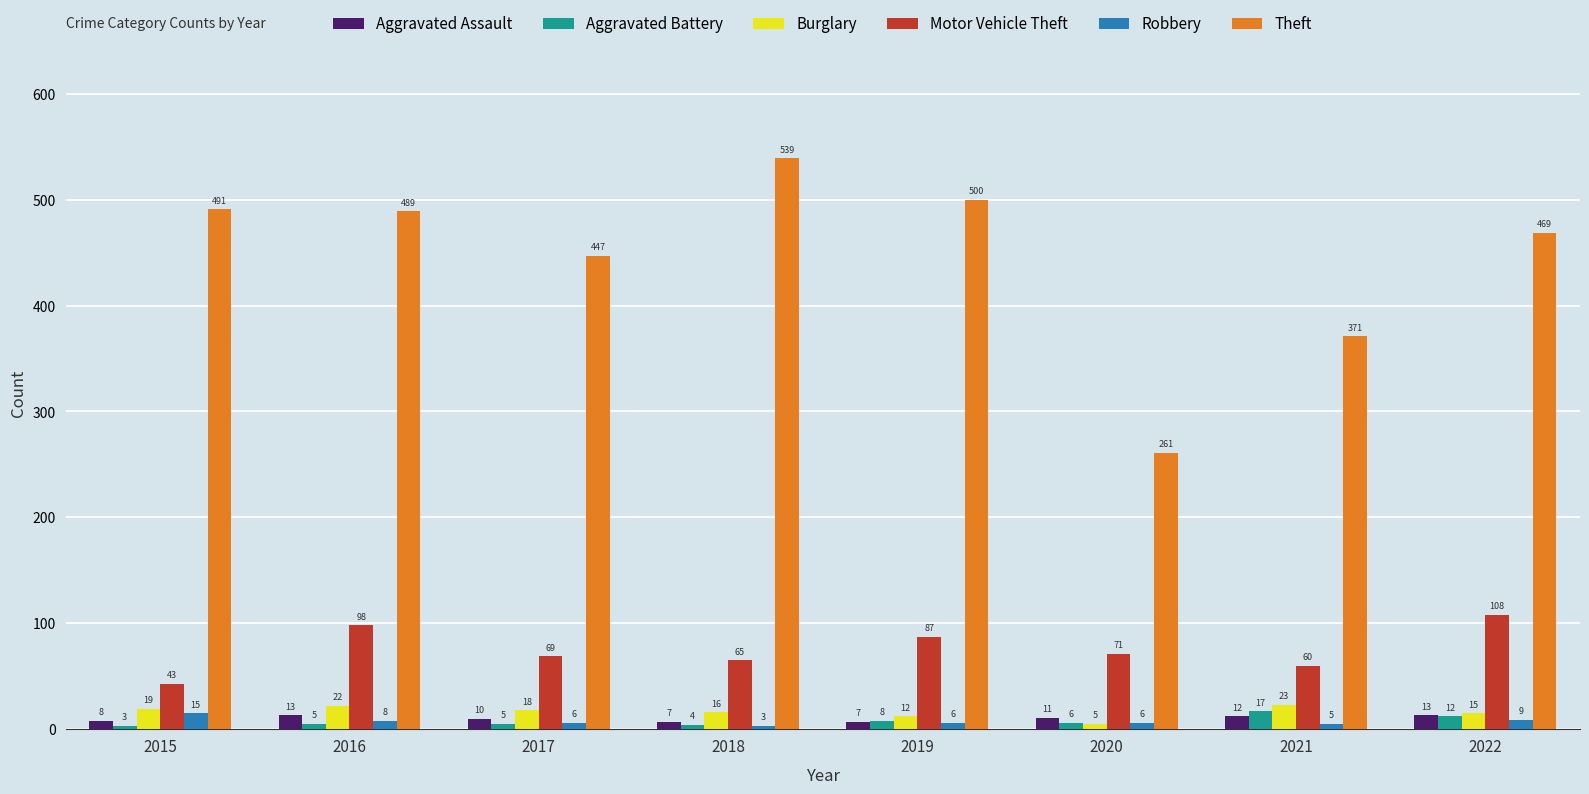

What is the minimum value for Burglary?

5